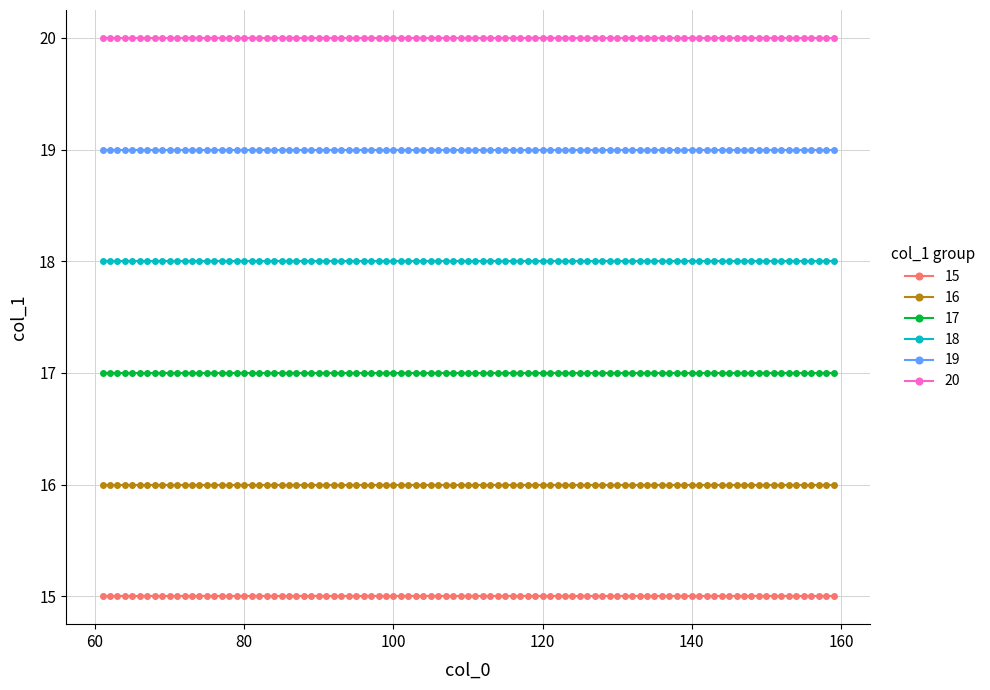

Rank the series by their average value, from lowest to highest.

15, 16, 17, 18, 19, 20